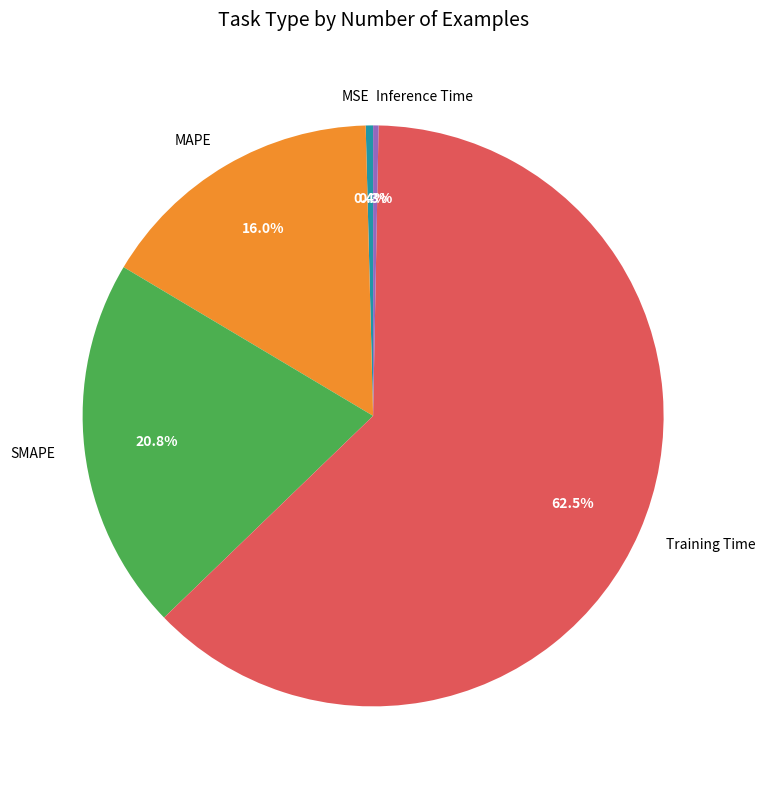

To the nearest percent, what is the difference between the largest and smallest slice percentages?

62%